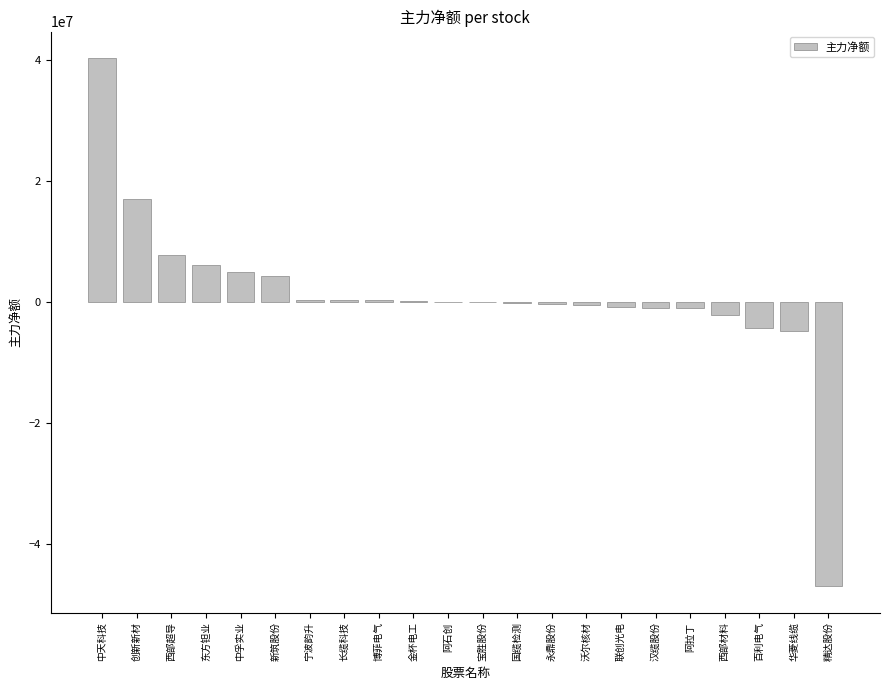

Are the bars grouped side by side (vs. stacked)?

No